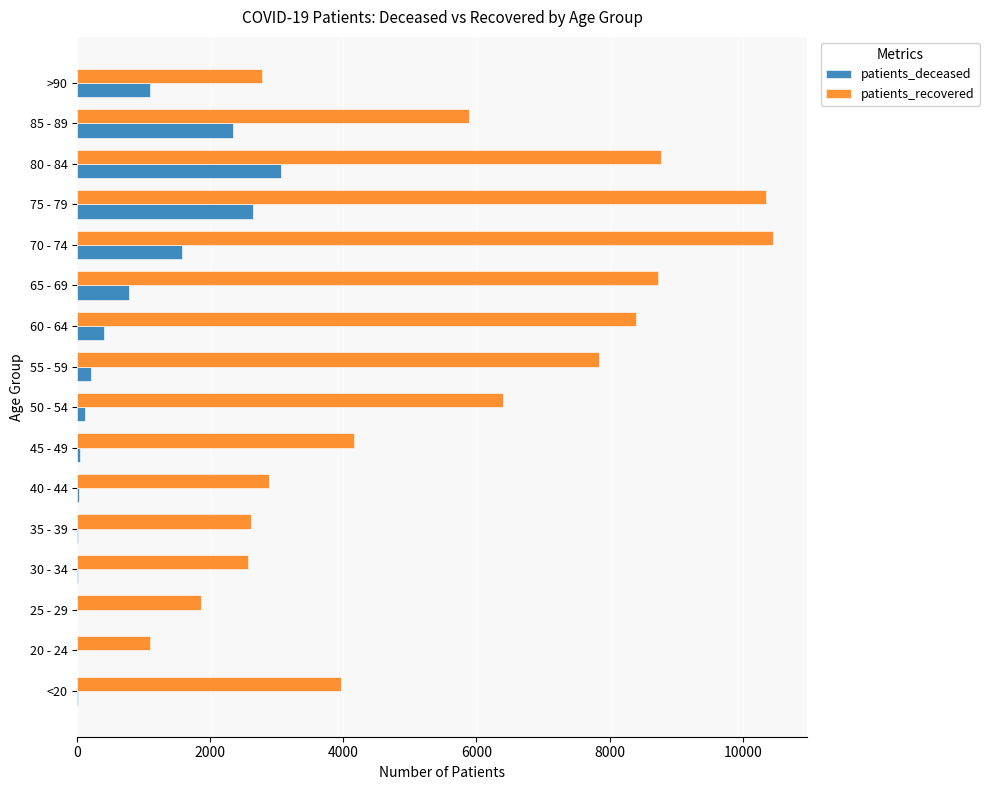

How many series are shown in this chart?

2